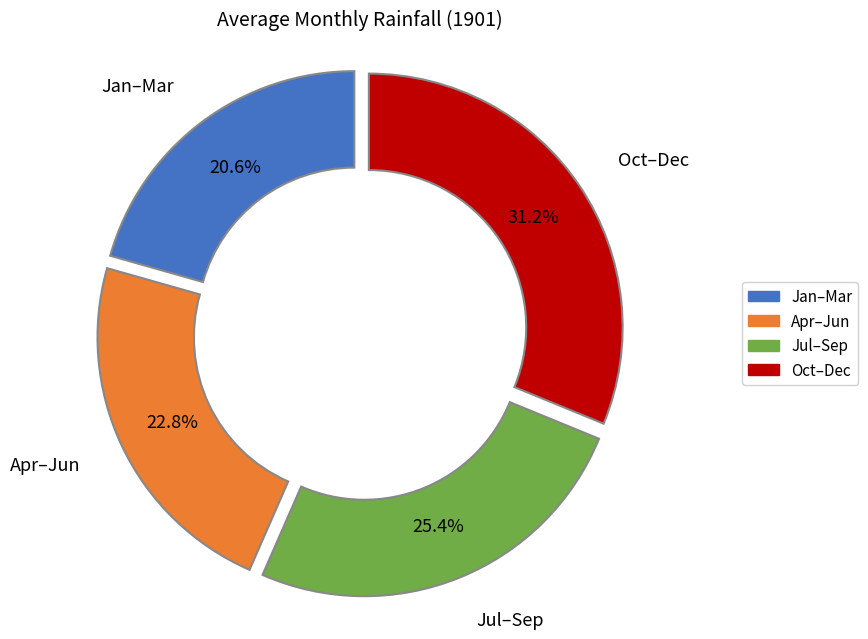

Which has a higher value, Apr–Jun or Oct–Dec?

Oct–Dec